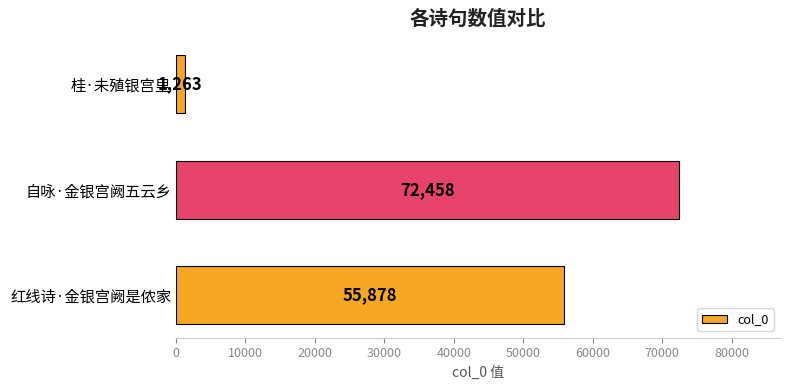

Rank the categories by value from highest to lowest.

自咏·金银宫阙五云乡, 红线诗·金银宫阙是侬家, 桂·未殖银宫里